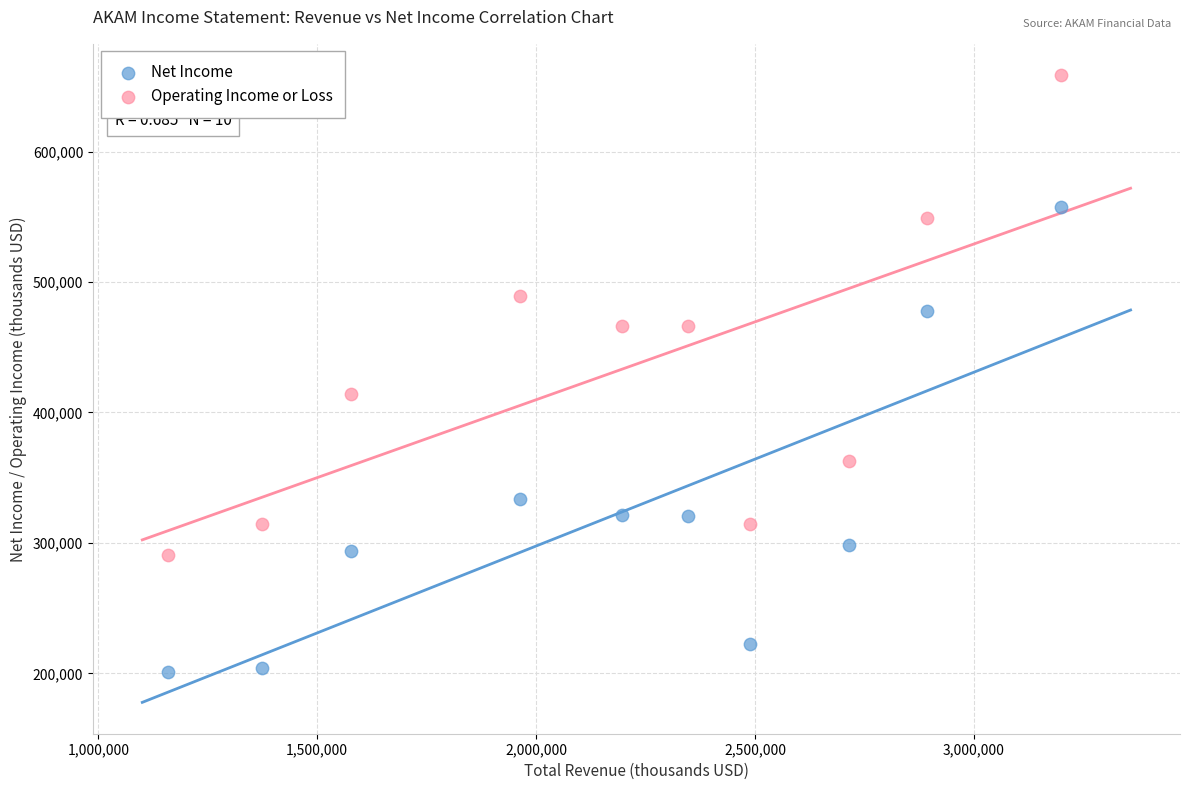

Which series contains the lowest Y value?

Net Income